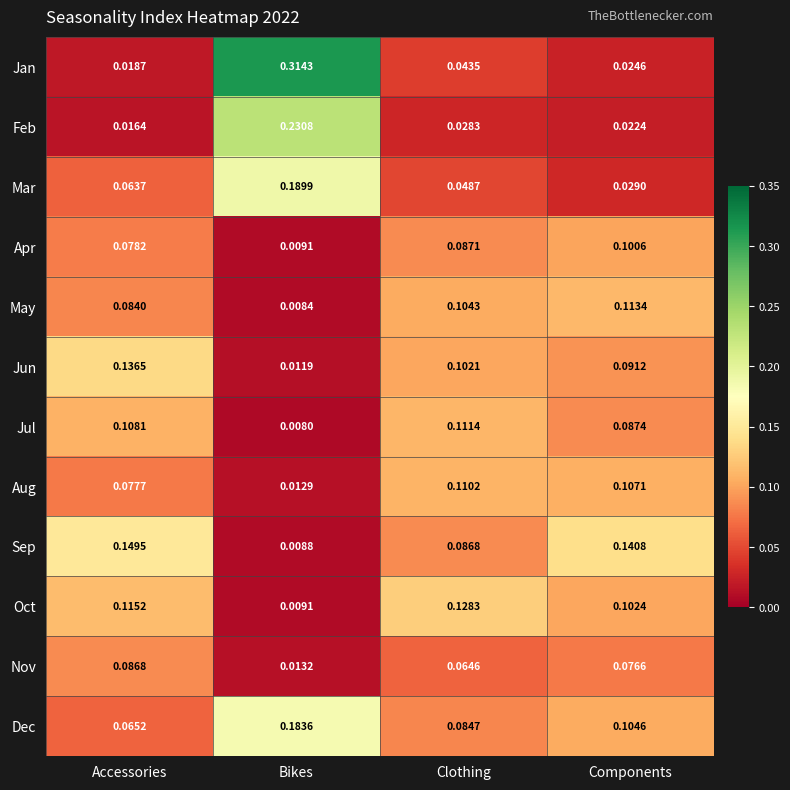

At which category is the sum across all series the highest?

Components